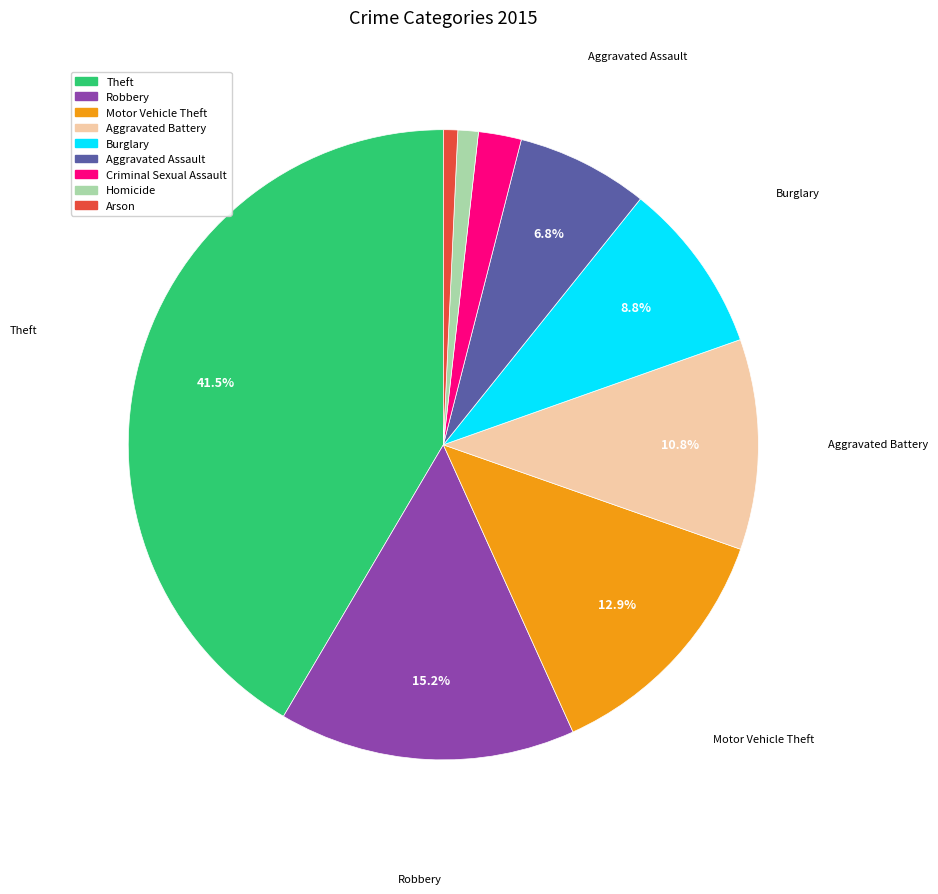

Is there any slice that represents more than half of the pie?

No